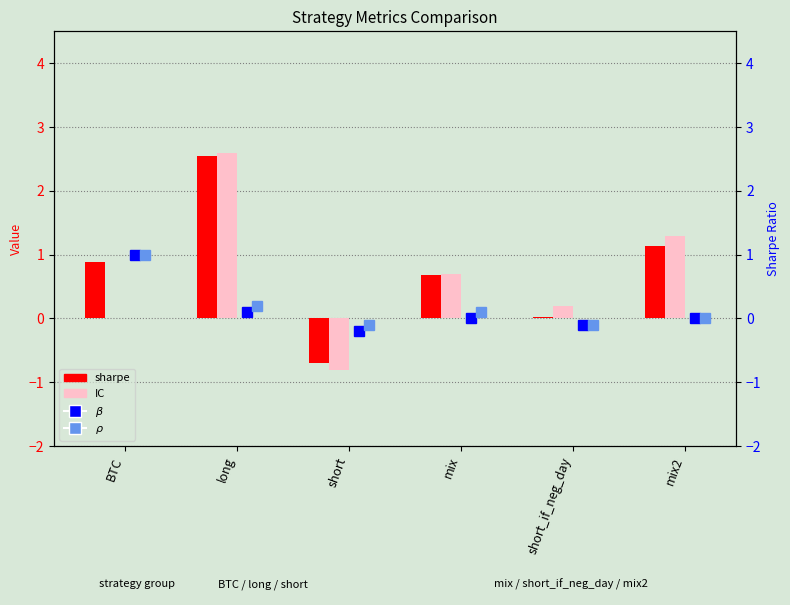

The value of sharpe at long is 2.5. True or false?

True